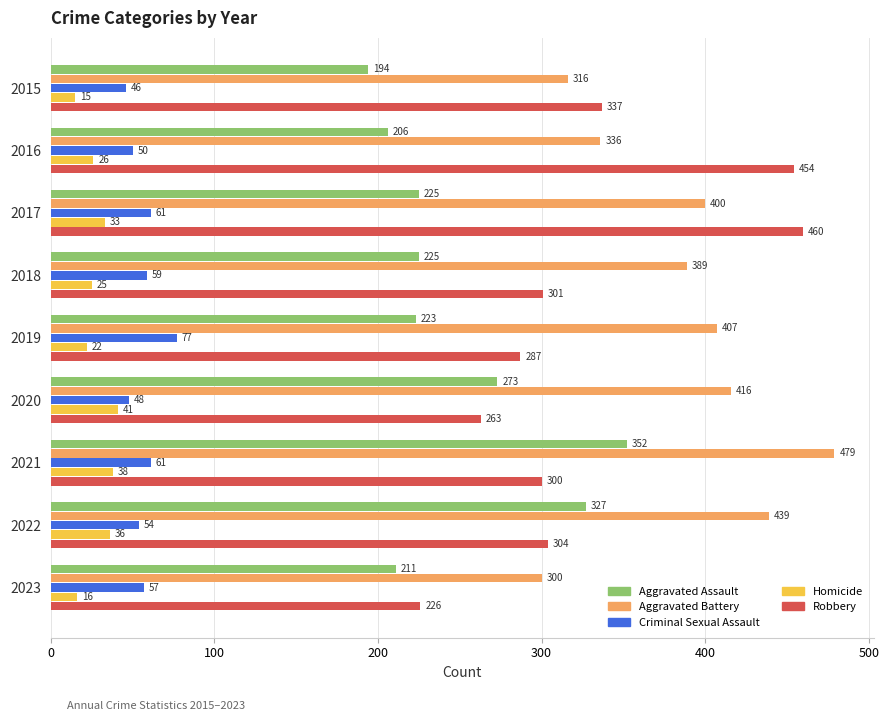

List the series in order of their peak value, lowest first.

Homicide, Criminal Sexual Assault, Aggravated Assault, Robbery, Aggravated Battery